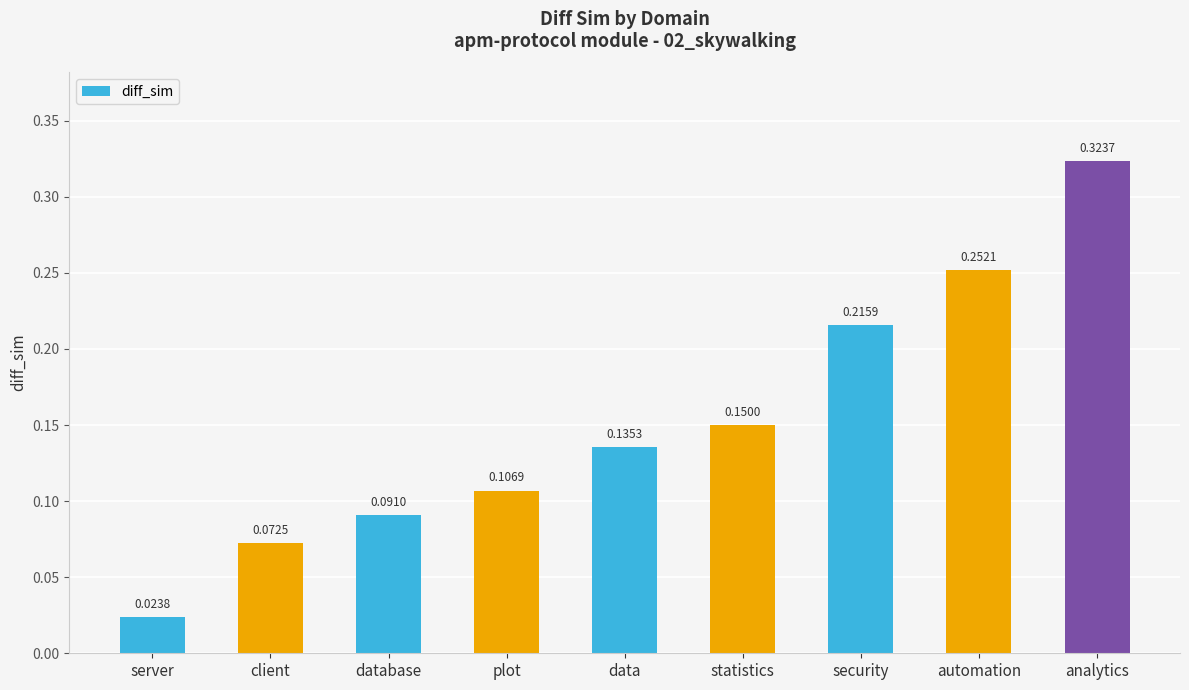

Where is the data nearest to the value 0?

server